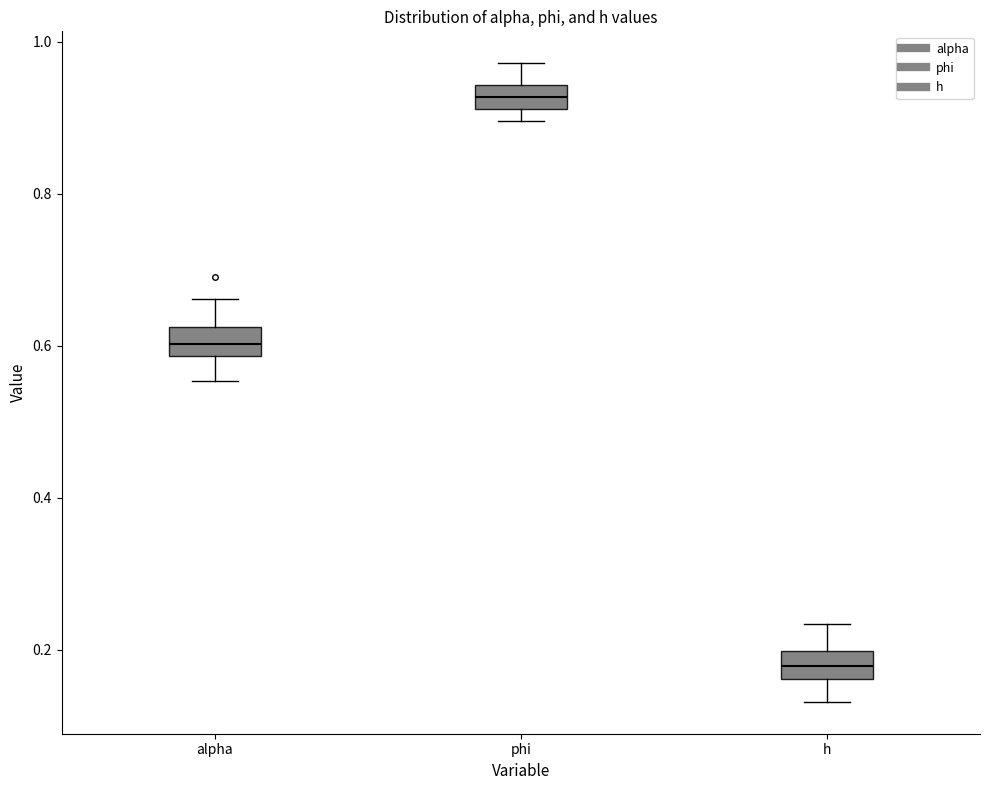

Which box's median line is the lowest?

h